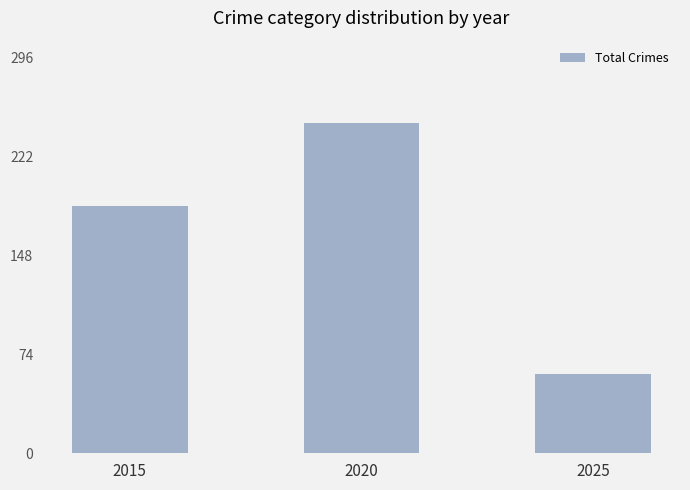

Where is the data nearest to the value 153?

2015